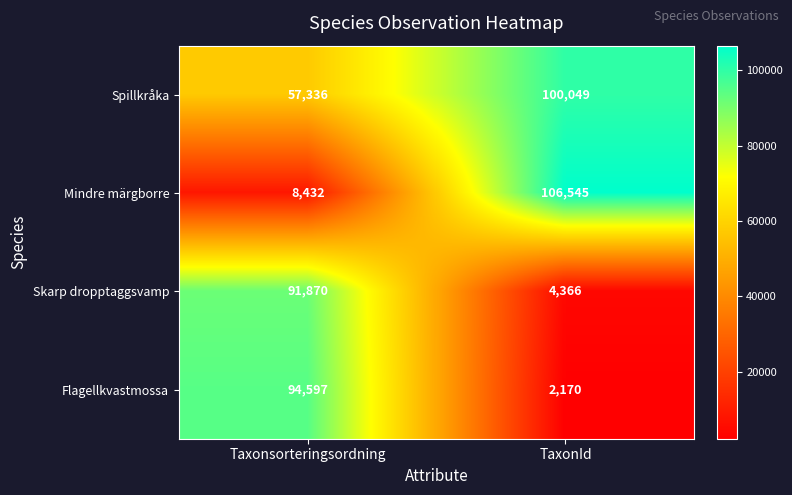

The Skarp dropptaggsvamp series shows 6008 at TaxonId. True or false?

False